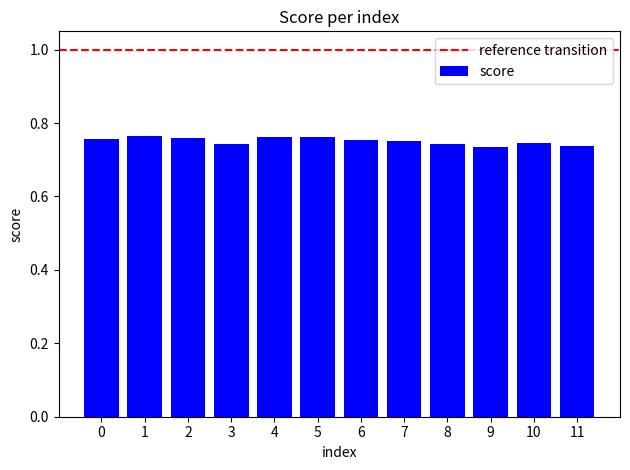

Does the chart contain stacked bars?

No